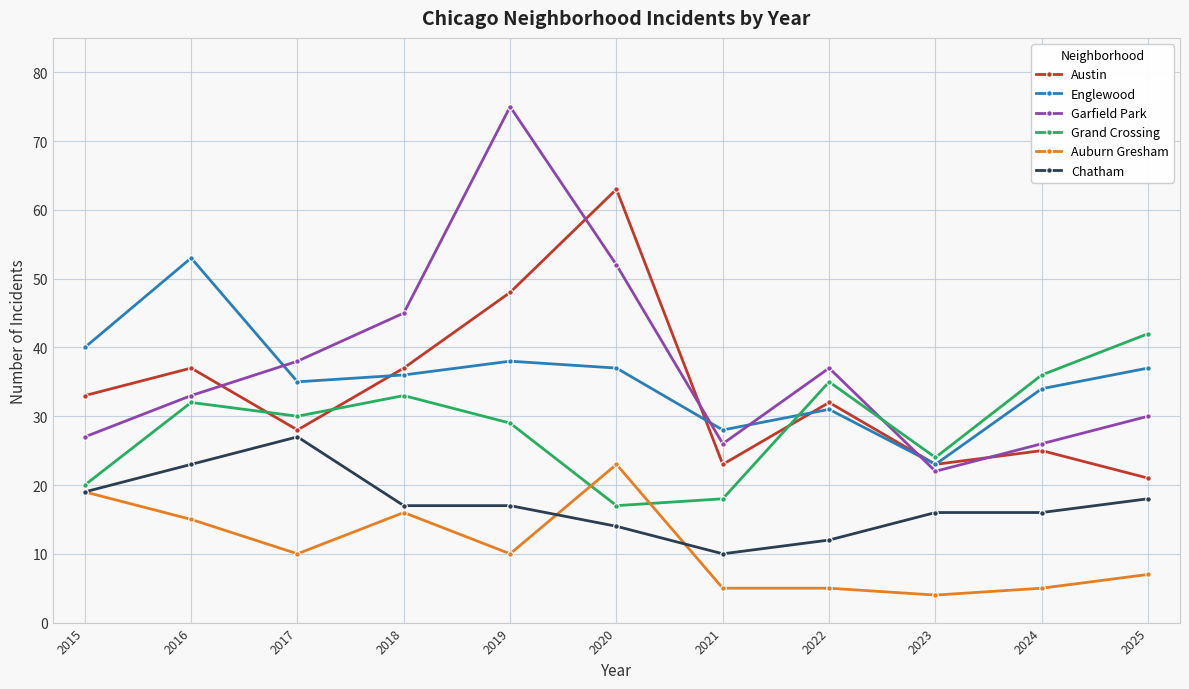

At which category is the sum across all series the highest?

2019